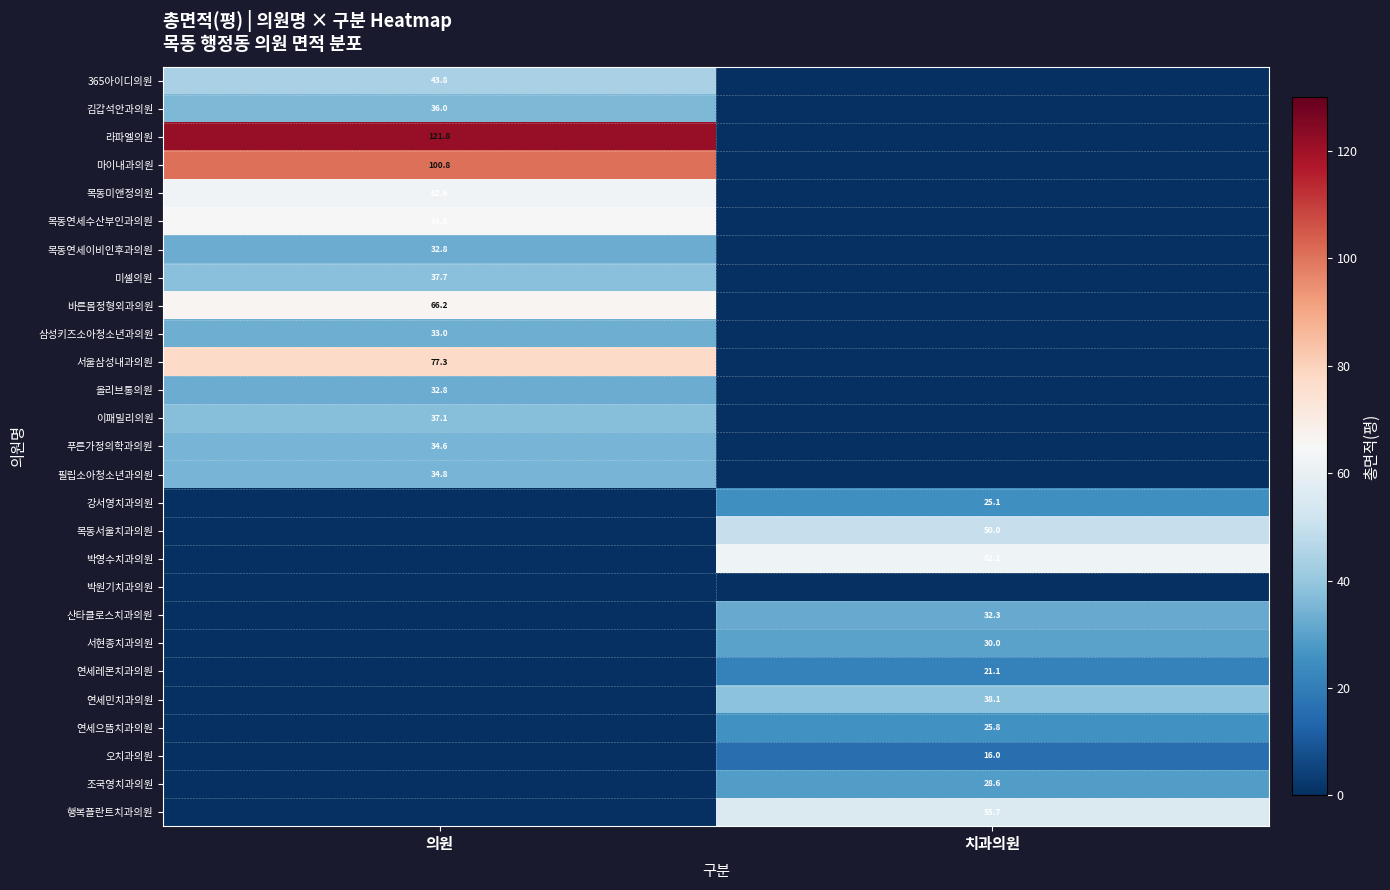

The 목동미앤정의원 series shows 91.1 at 의원. True or false?

False